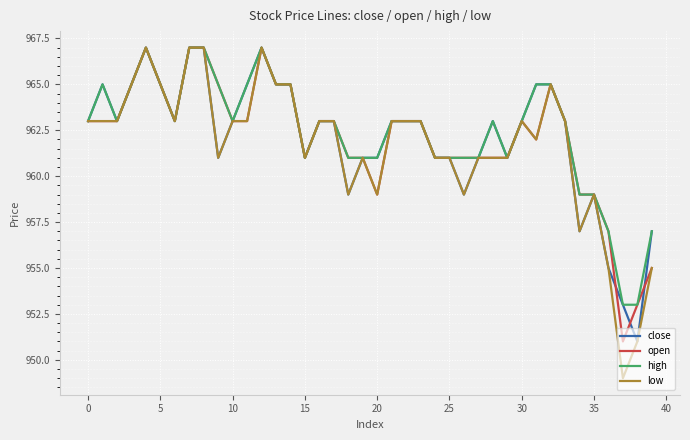

What is the greatest value displayed?

967